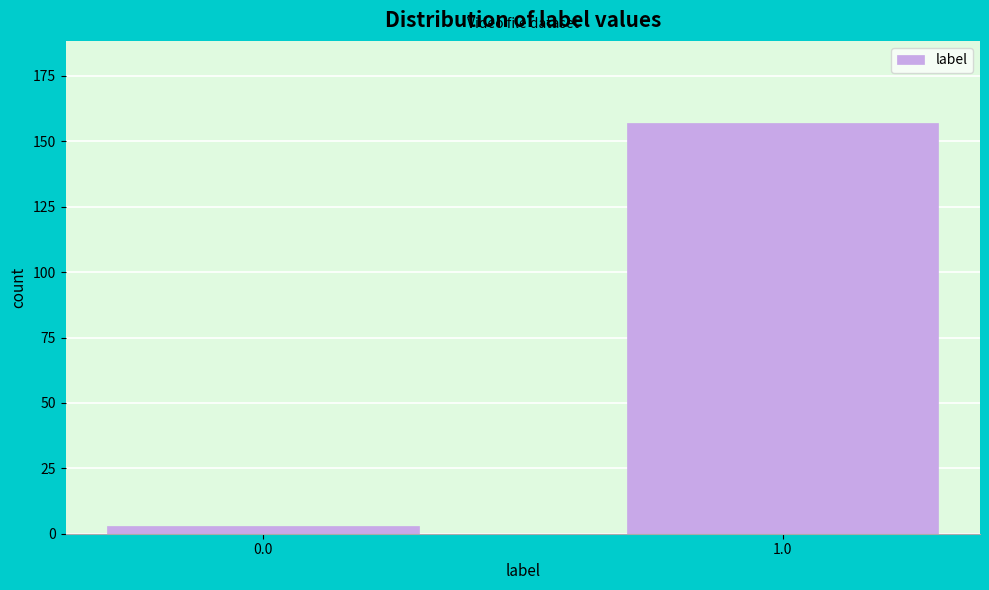

Reading left to right, extract all data points from this chart.

0.0=3	1.0=157